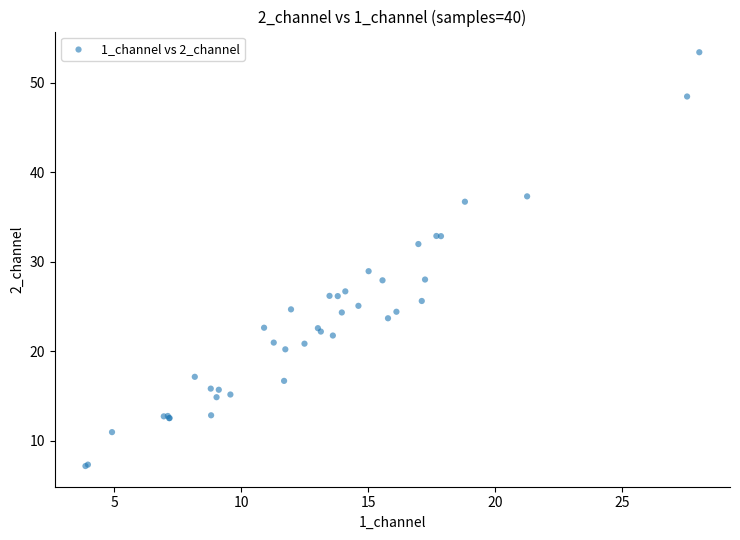

What Y value in the scatter plot is closest to 30?

28.9